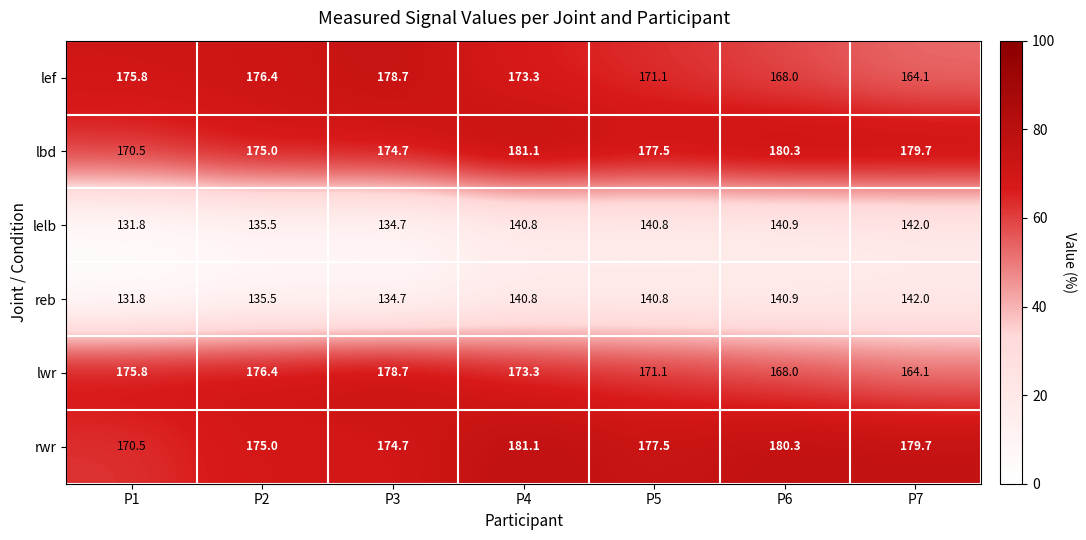

What is the difference between the highest and lowest values at P3?

44.0